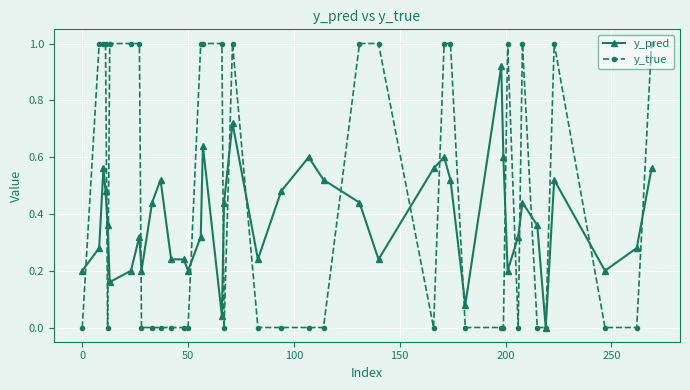

Which series has the largest range (max minus min)?

y_true